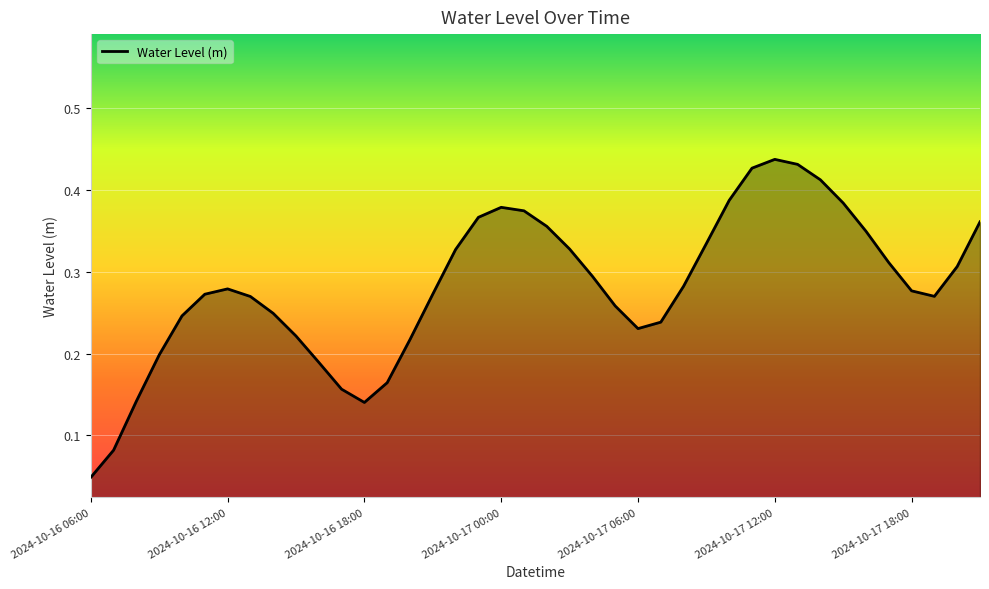

At which category does the chart reach its minimum across all series?

2024-10-16 06:00